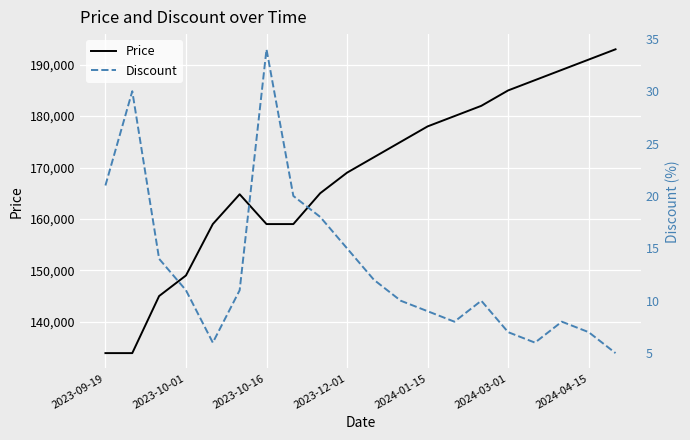

In Price, how many points are higher than both neighbors (excluding endpoints)?

1